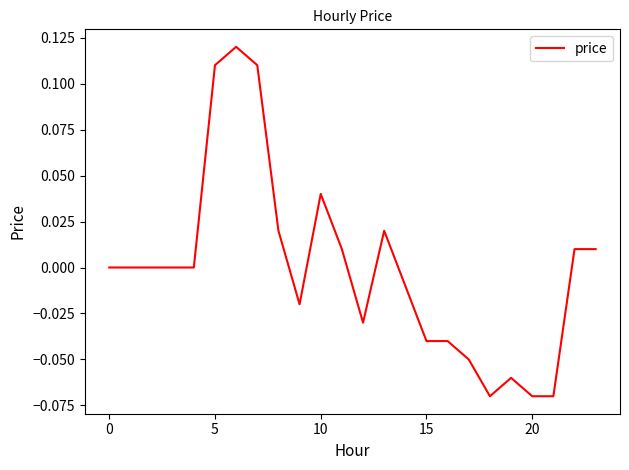

What is the difference between the second highest and second lowest values?

0.2